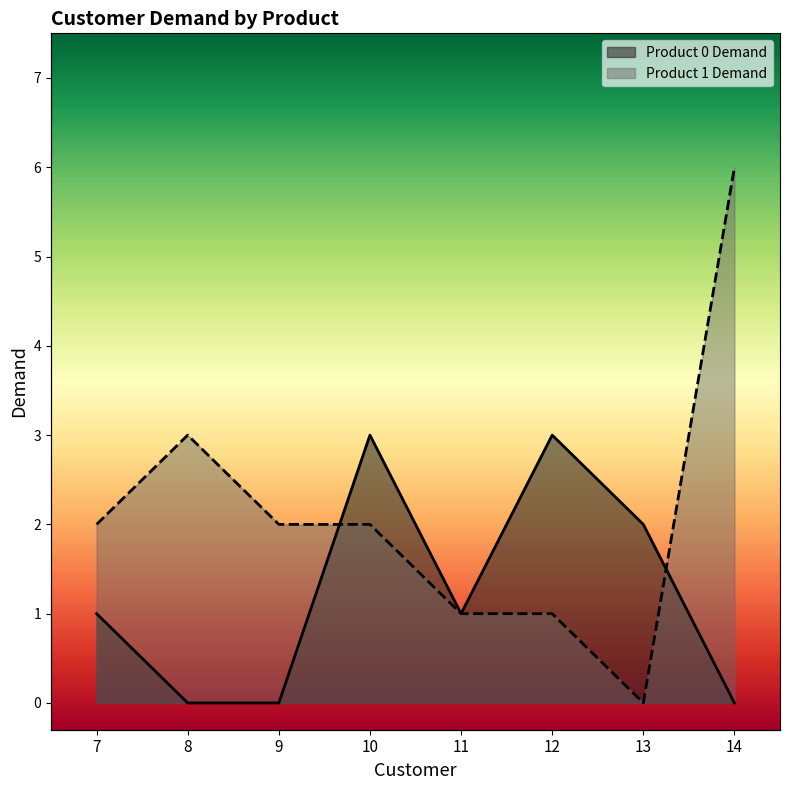

Which series changed the most between 8 and 13?

Product 1 Demand